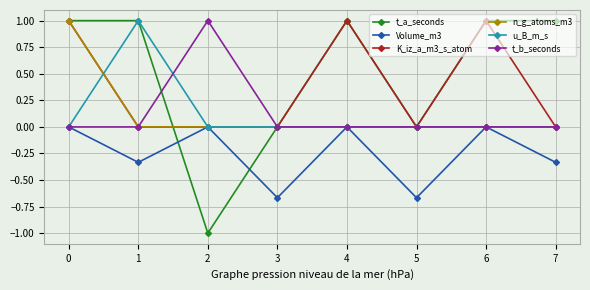

Which series has the largest total across all categories?

t_a_seconds